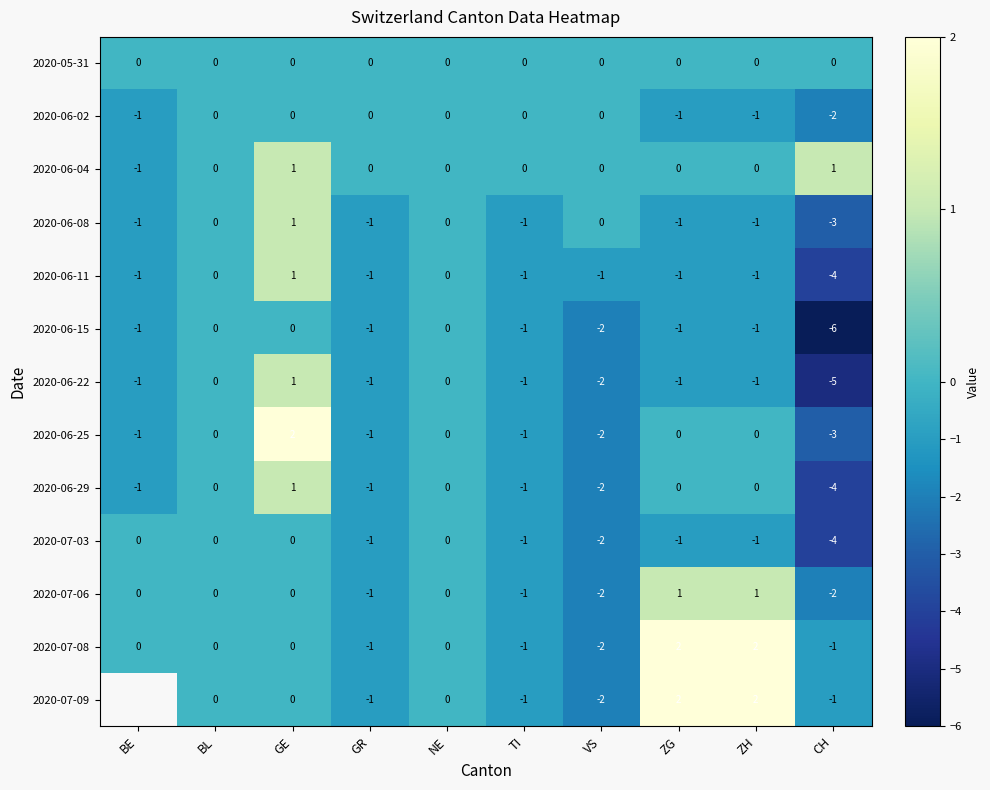

The value of 2020-06-02 at BE is -1. True or false?

True